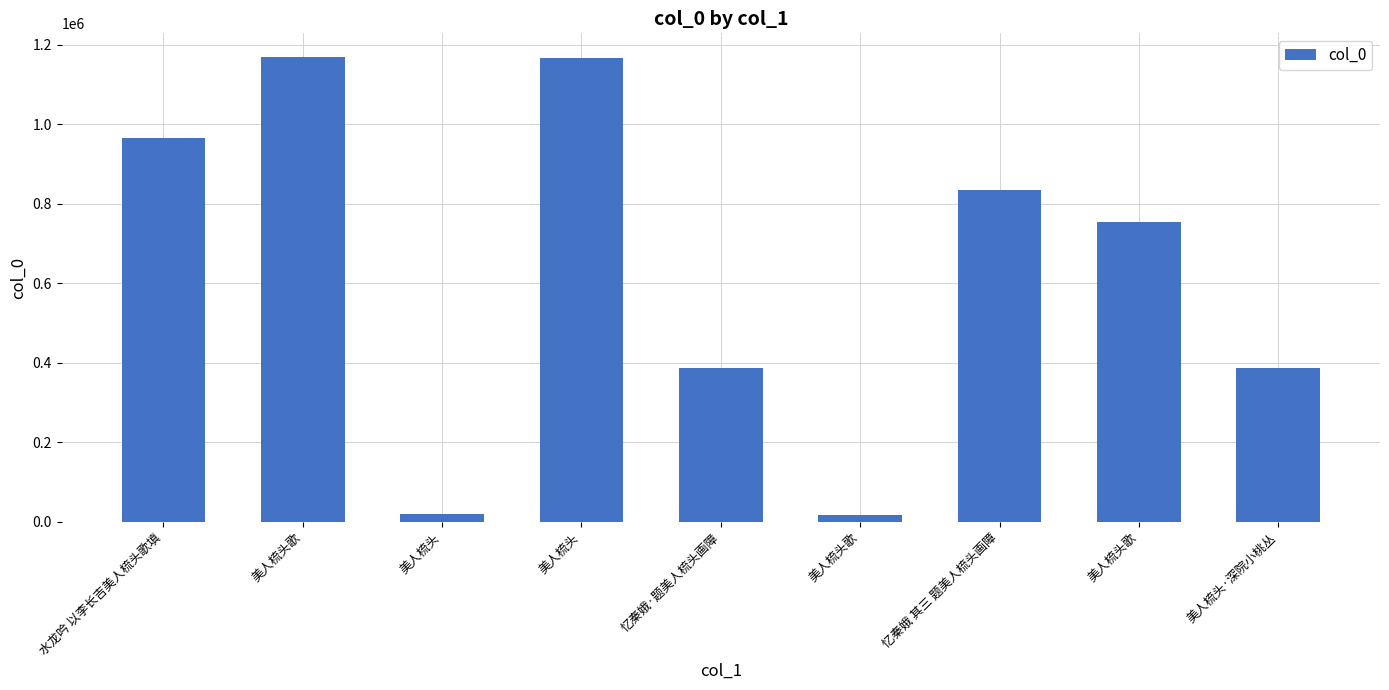

Count the number of categories in the chart.

9